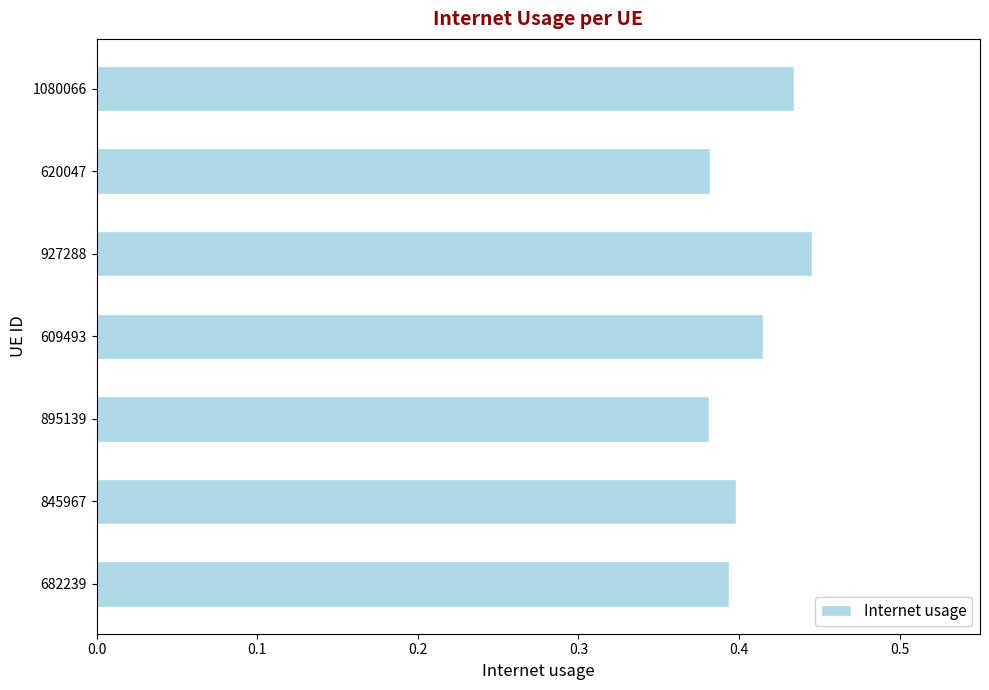

Count the values in the range 0 to 1.

7